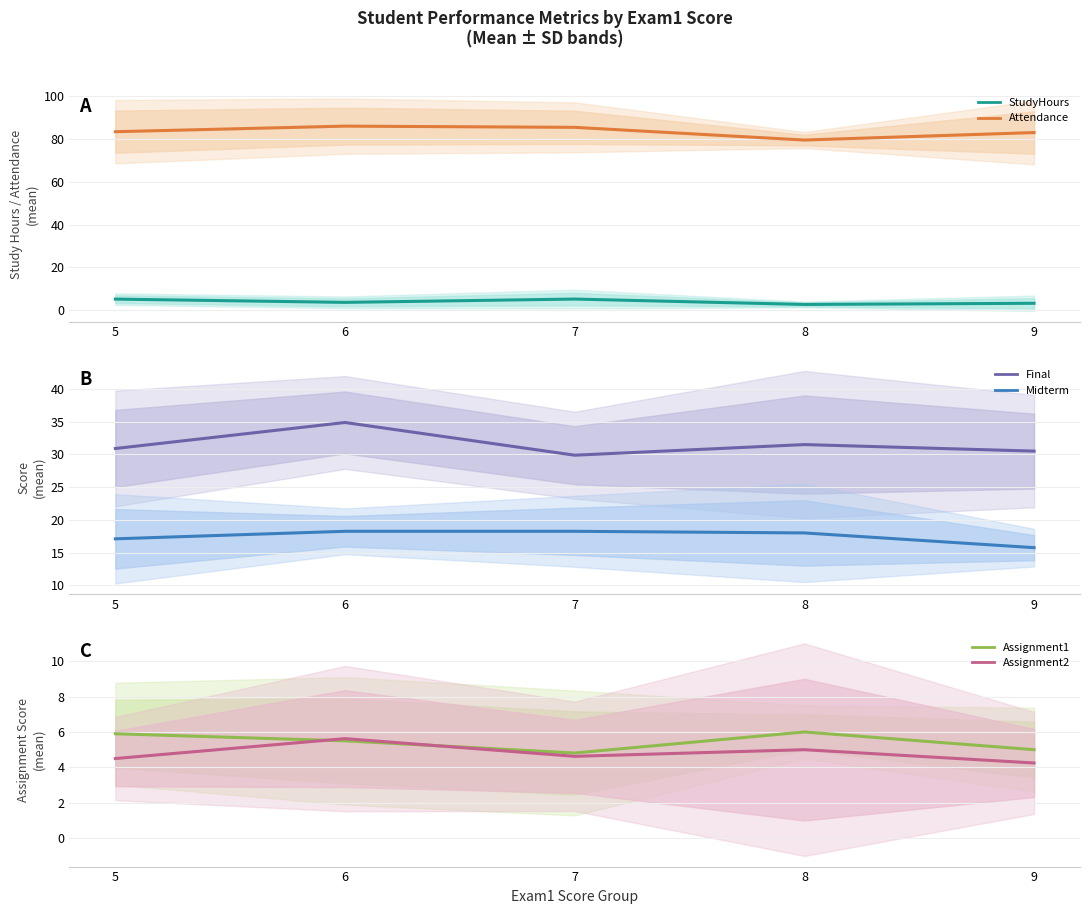

What is the difference between the highest and lowest values at 5?

78.9